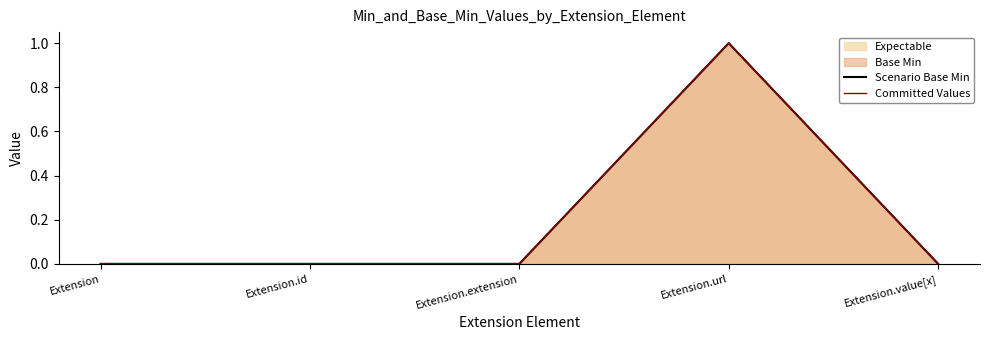

What is the greatest value displayed?

1